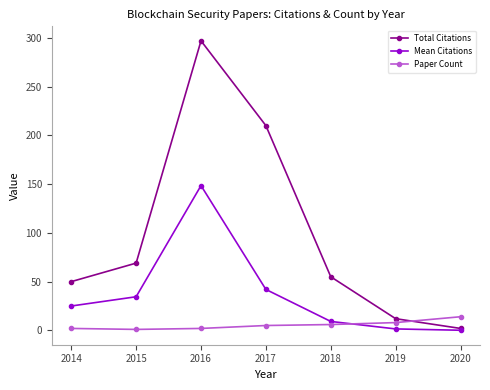

True or false: Mean Citations has more than 0 interior local peaks.

True